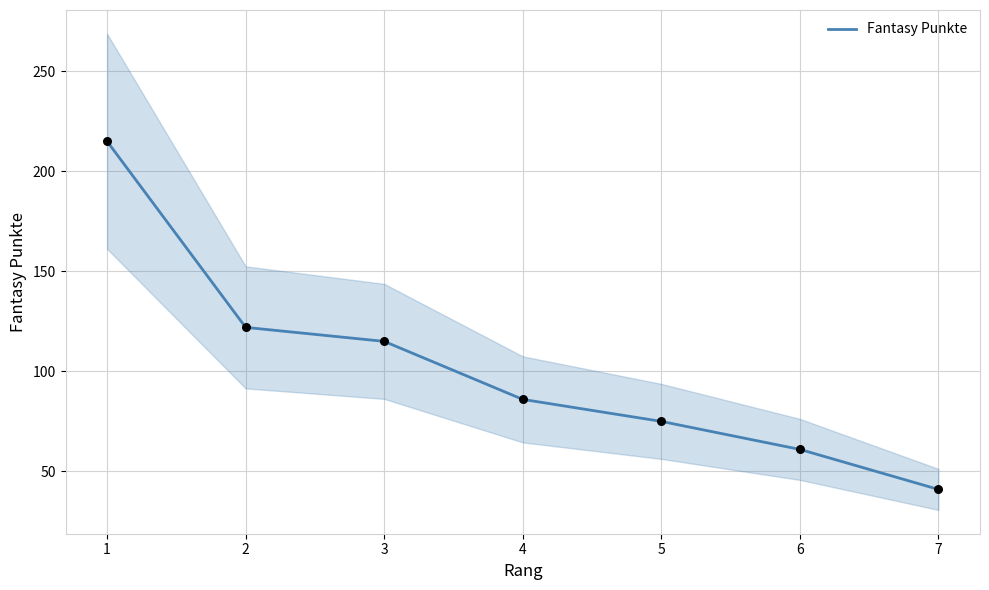

Which has a higher value, 7 or 2?

2